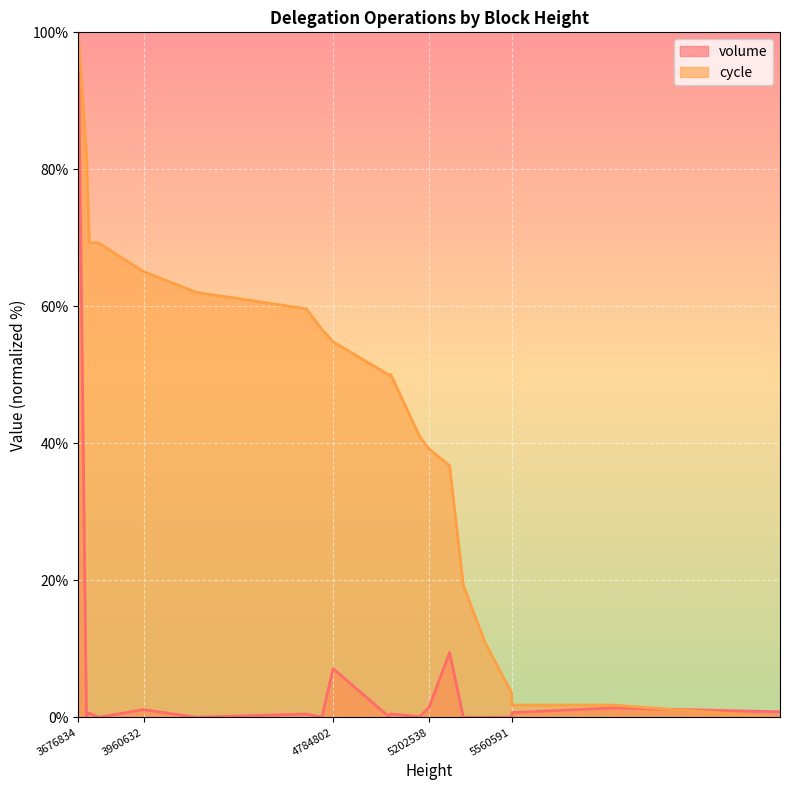

Reading right to left, transcribe all the data shown in this chart.

volume: 6727679=0.8	5995858=1.4	5561999=0.7	5560591=0.0	5446369=0.0	5350800=0.0	5290973=9.5	5202538=1.5	5161586=0.1	5036254=0.5	5026280=0.1	4784802=7.1	4735972=0.0	4668545=0.5	4189666=0.0	3960632=1.1	3764509=0.0	3724880=0.6	3712492=0.1	3676834=100.0
cycle: 6727679=0.0	5995858=1.8	5561999=1.8	5560591=3.6	5446369=10.8	5350800=19.3	5290973=36.7	5202538=39.2	5161586=41.0	5036254=50.0	5026280=50.0	4784802=54.8	4735972=56.6	4668545=59.6	4189666=62.0	3960632=65.1	3764509=69.3	3724880=69.3	3712492=81.9	3676834=100.0